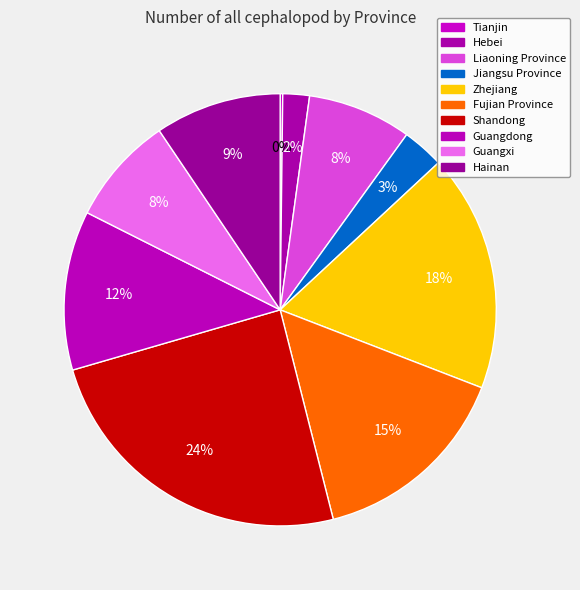

How many slices are in this pie chart?

10